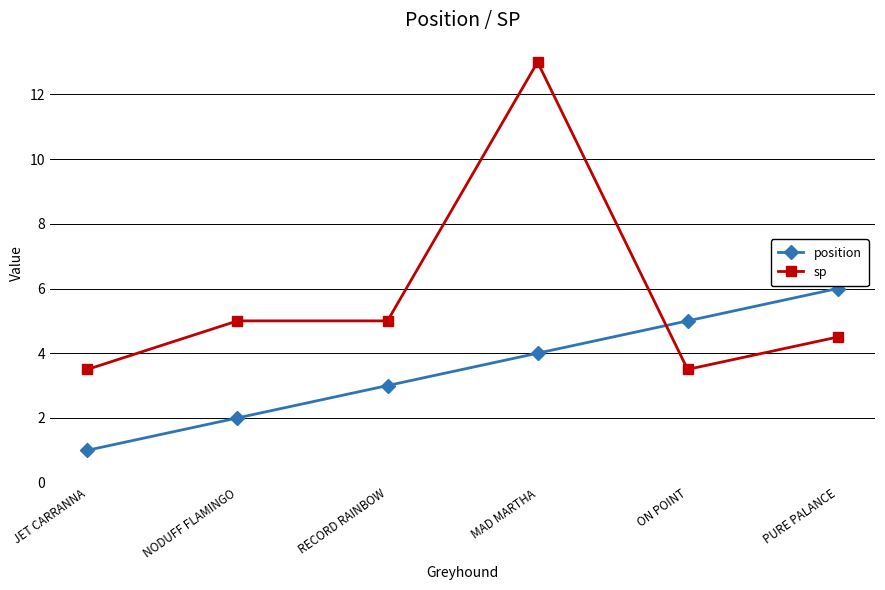

True or false: sp and position cross at least once.

True